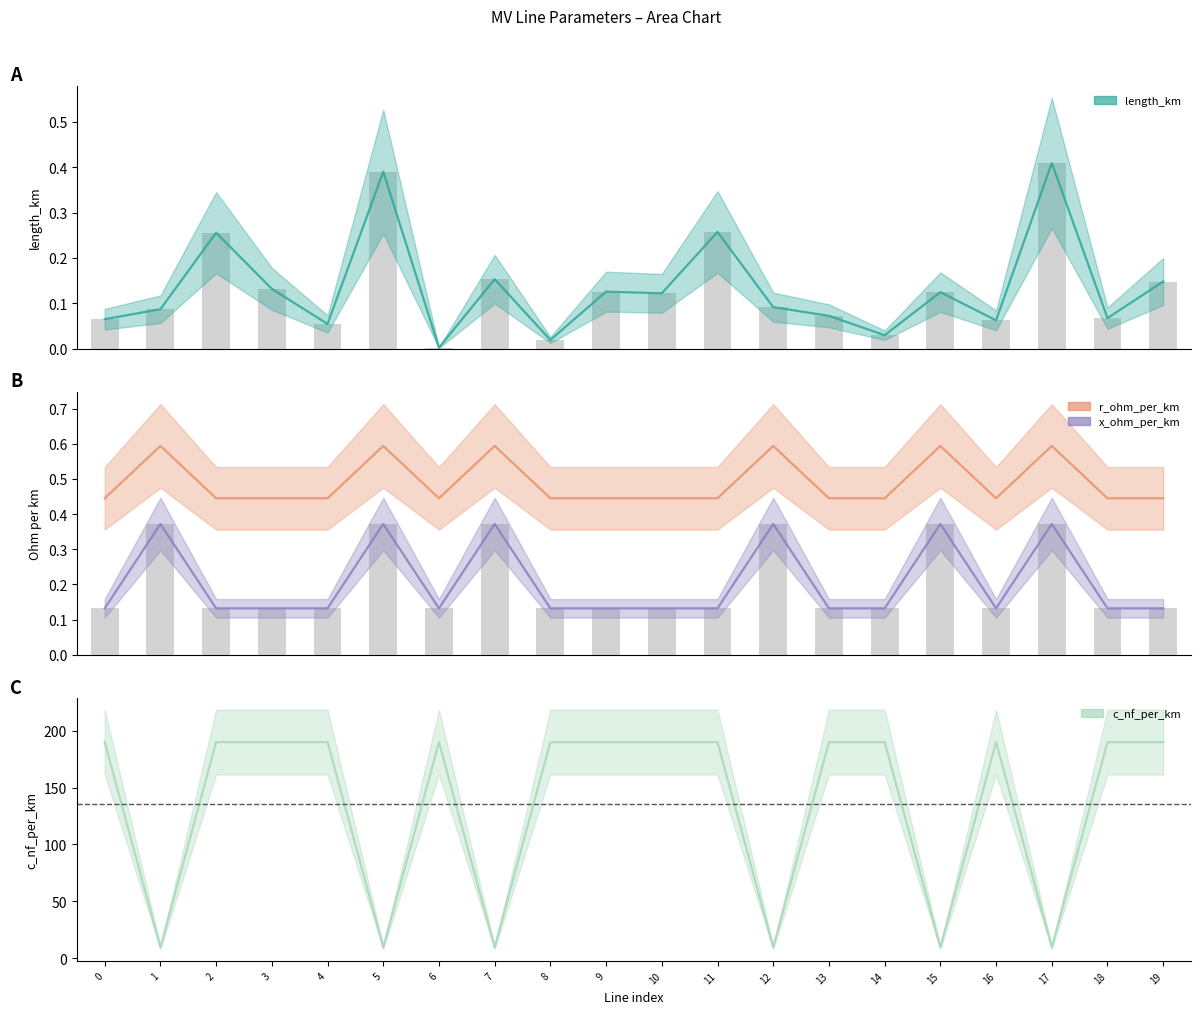

List the labels in order of r_ohm_per_km value, smallest first.

0, 2, 3, 4, 6, 9, 10, 11, 13, 14, 16, 18, 19, 8, 1, 5, 7, 12, 15, 17